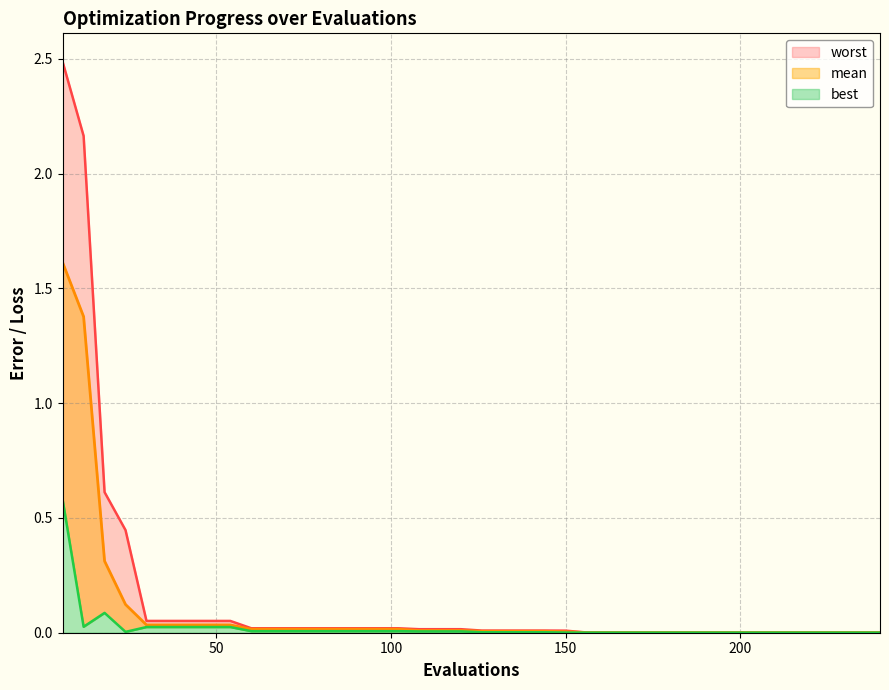

Which series has the largest range (max minus min)?

worst